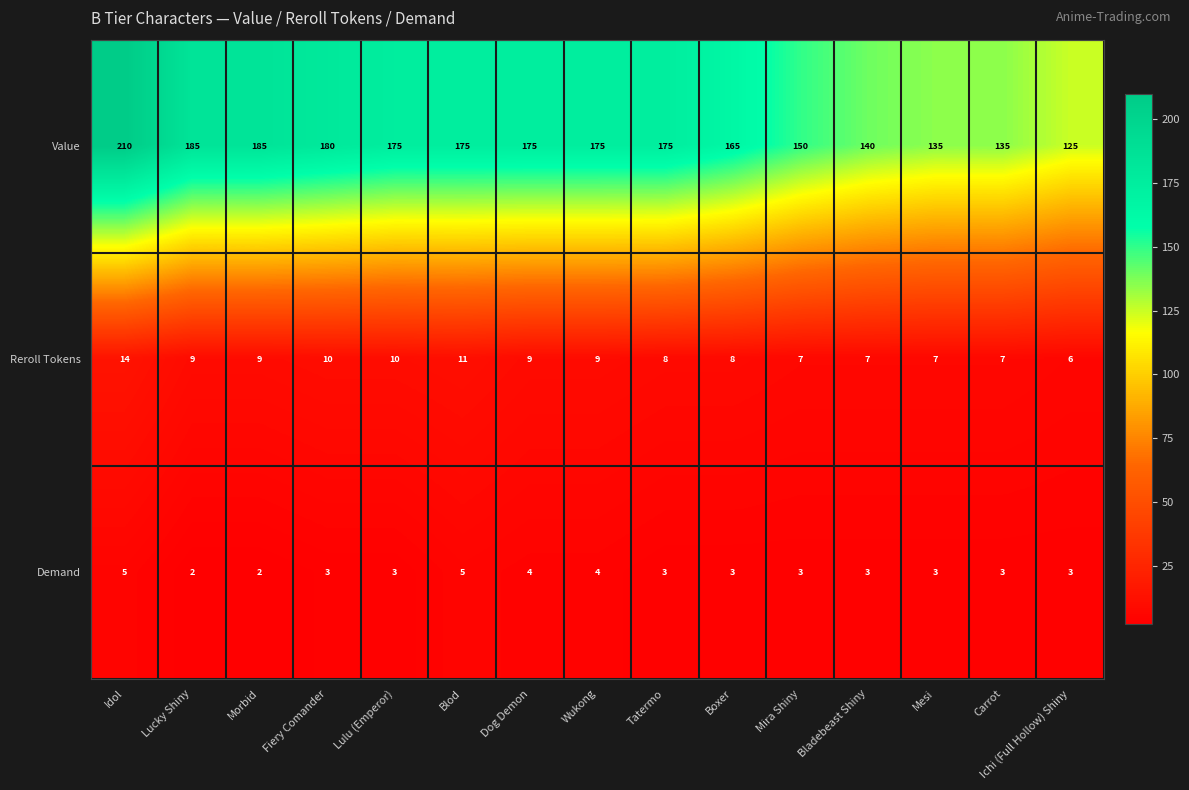

What value does the Demand series have at Wukong?

4